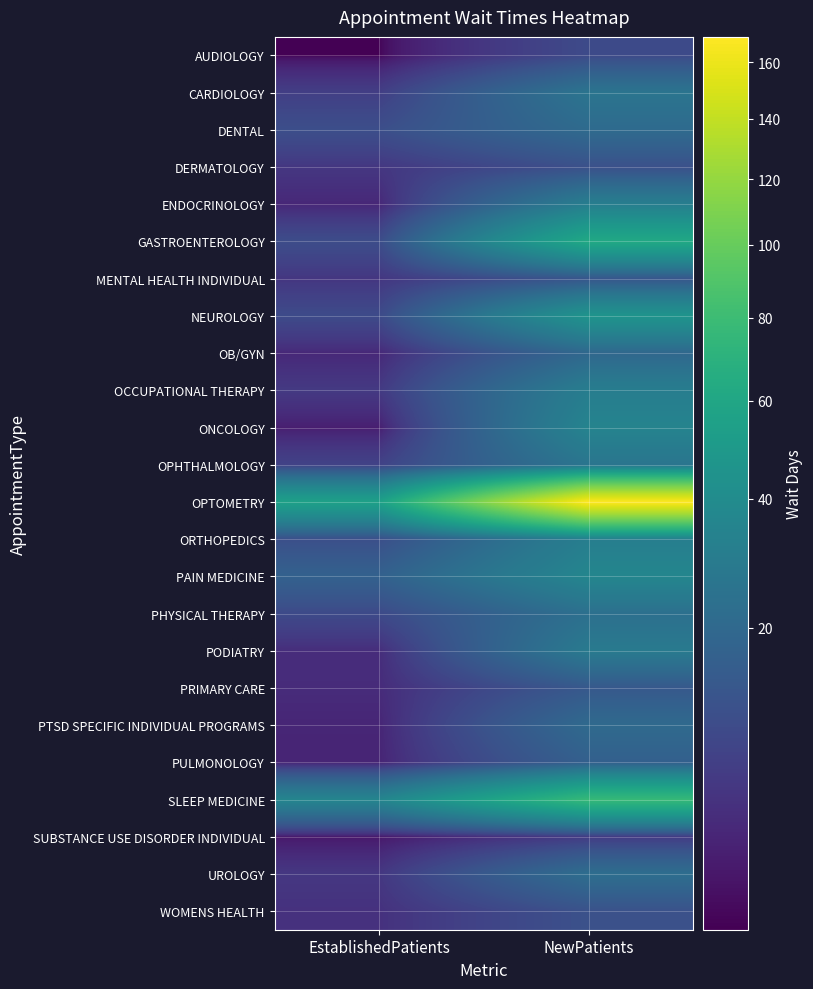

What is the minimum value shown in the chart?

0.7